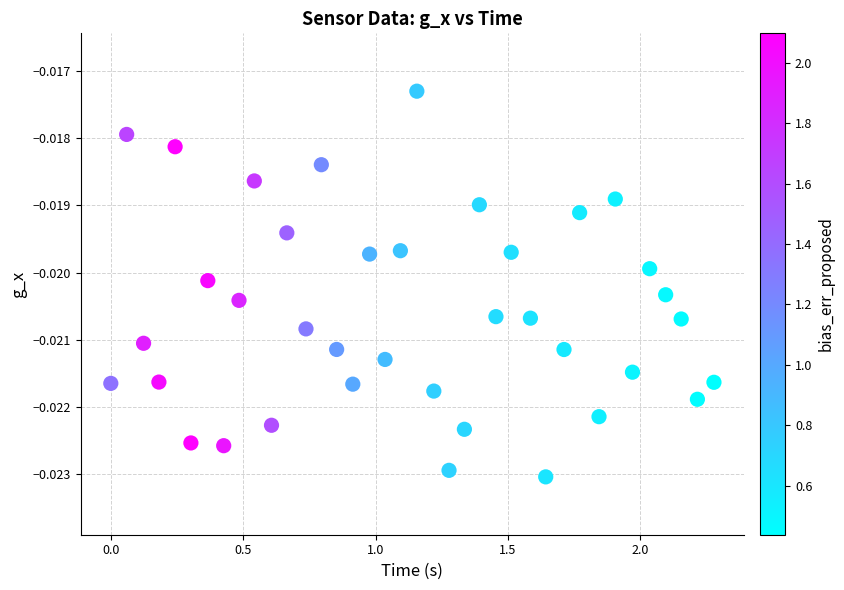

What is the range of X values (max minus min)?

2.3